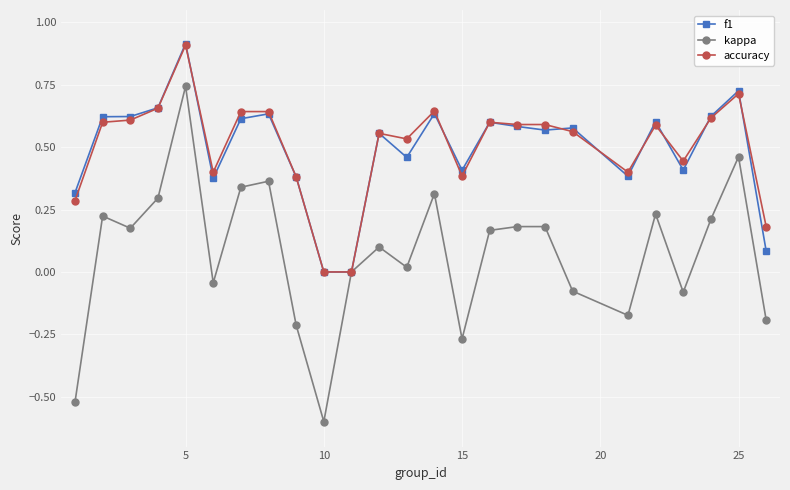

What is the value of the f1 point at the 5th from the left?

0.9